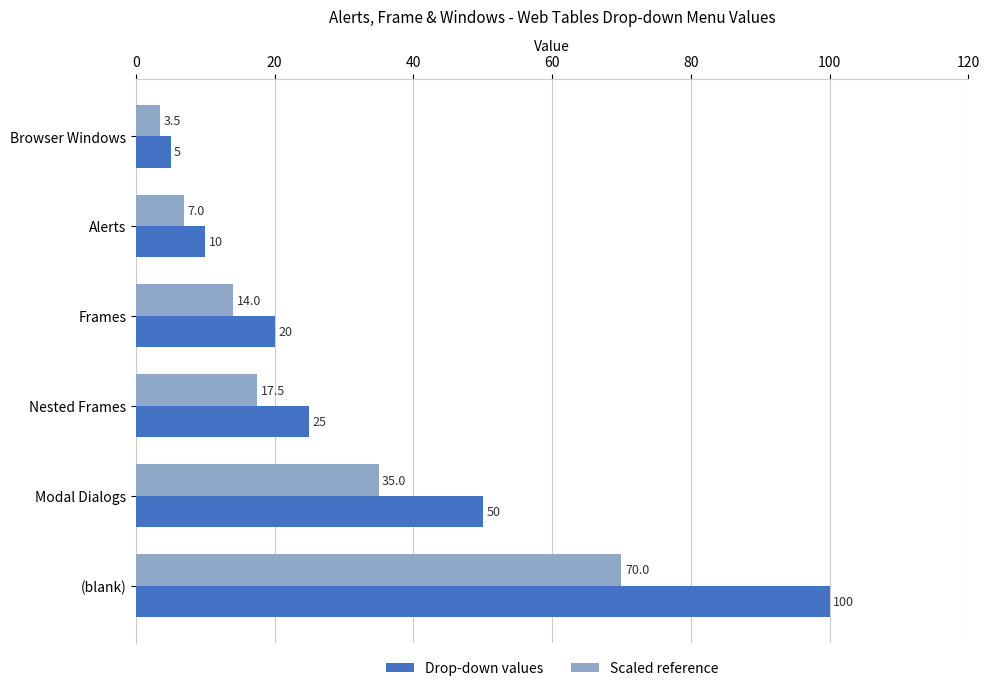

Which category has the highest value across all series?

(blank)